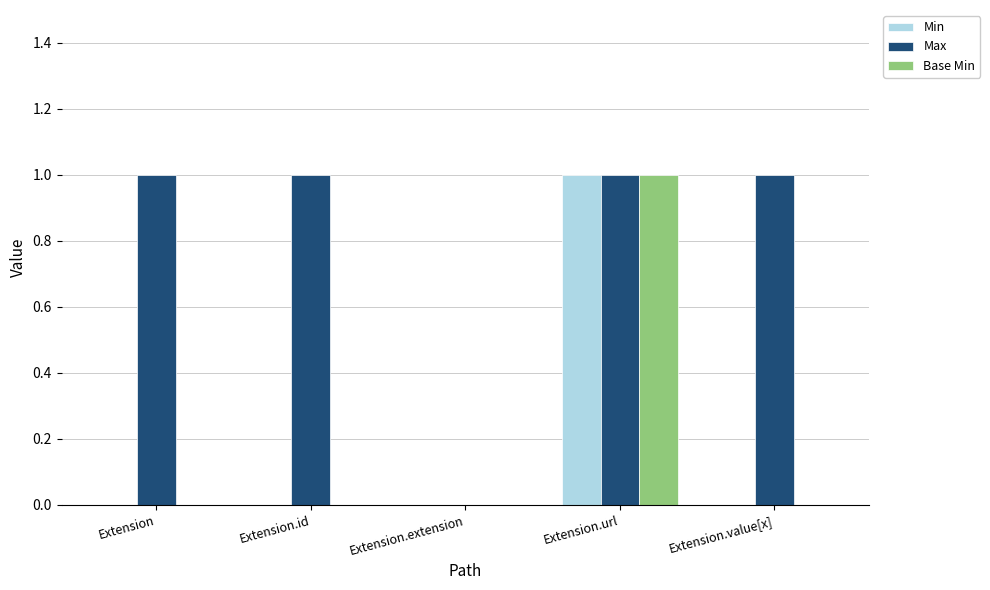

Is the value of Min at Extension.id greater than the value of Max at Extension.value[x]?

No